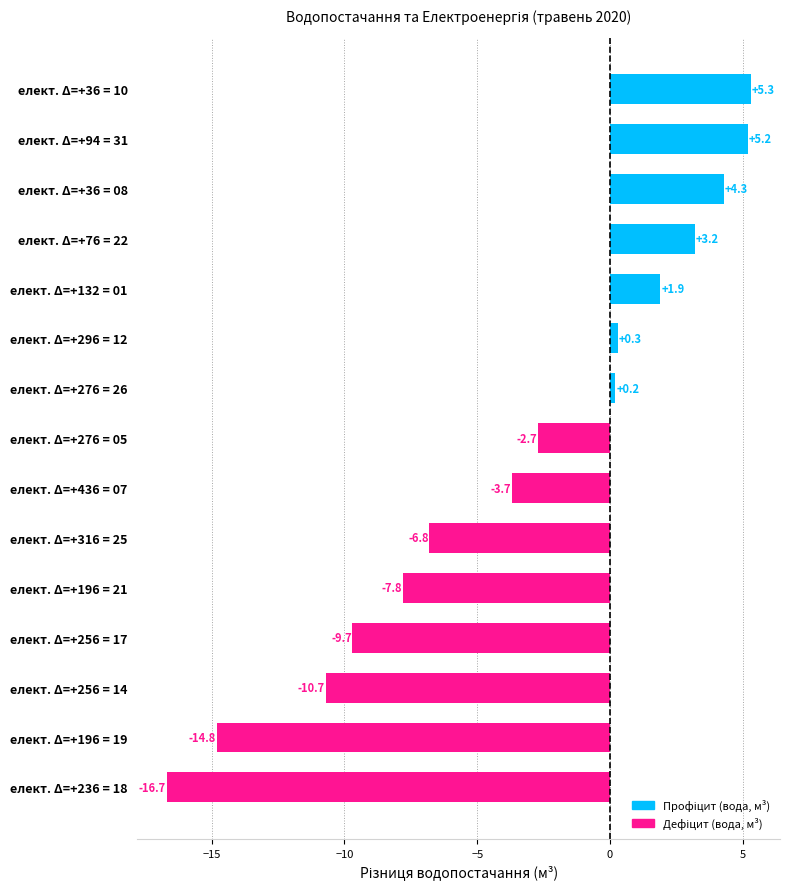

What is the smallest value displayed?

-16.7